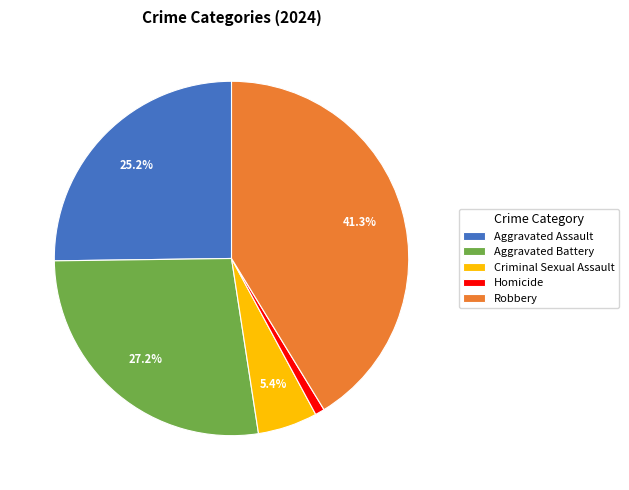

Which slice is the smallest?

Homicide